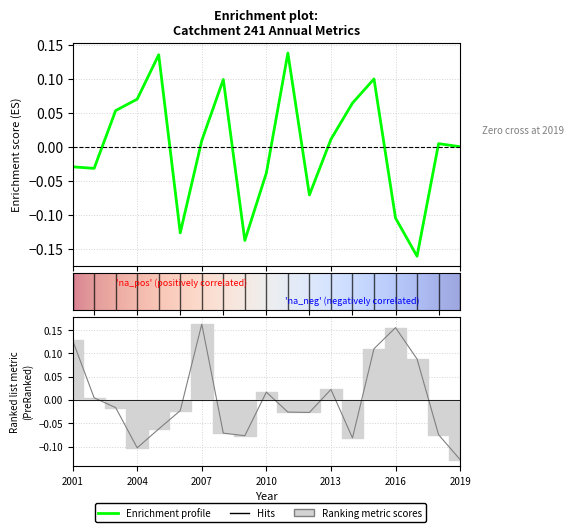

Reading left to right, list all the values displayed in this chart.

sp: -0.0	-0.0	0.1	0.1	0.1	-0.1	0.0	0.1	-0.1	-0.0	0.1	-0.1	0.0	0.1	0.1	-0.1	-0.2	0.0	0.0
ai: 0.1	0.0	-0.0	-0.1	-0.1	-0.0	0.2	-0.1	-0.1	0.0	-0.0	-0.0	0.0	-0.1	0.1	0.2	0.1	-0.1	-0.1